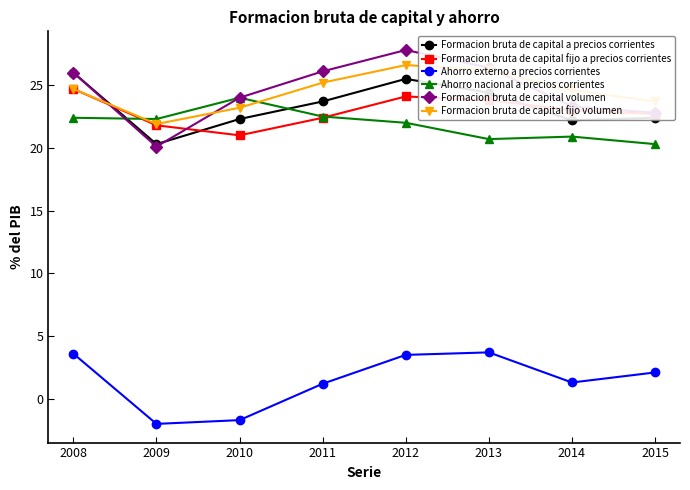

How many data points in Ahorro externo a precios corrientes are above 2?

4